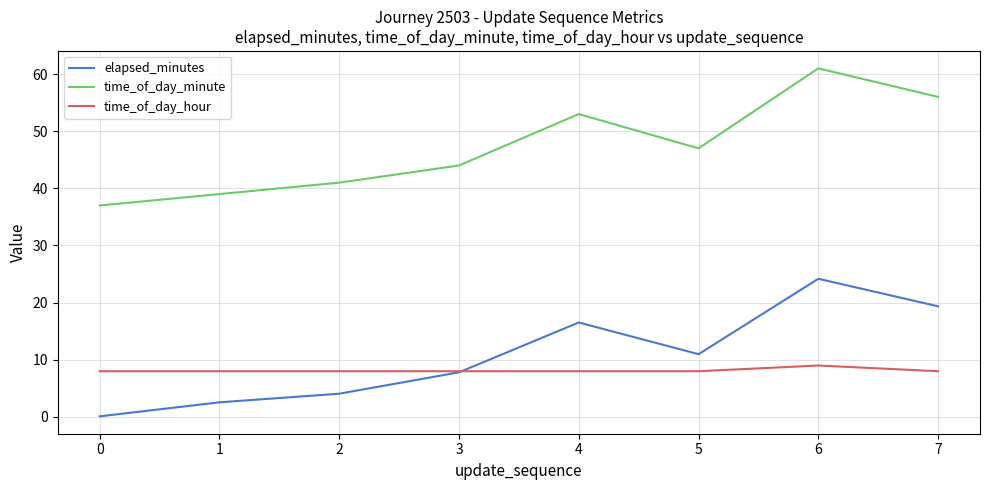

True or false: elapsed_minutes and time_of_day_minute cross at least once.

False